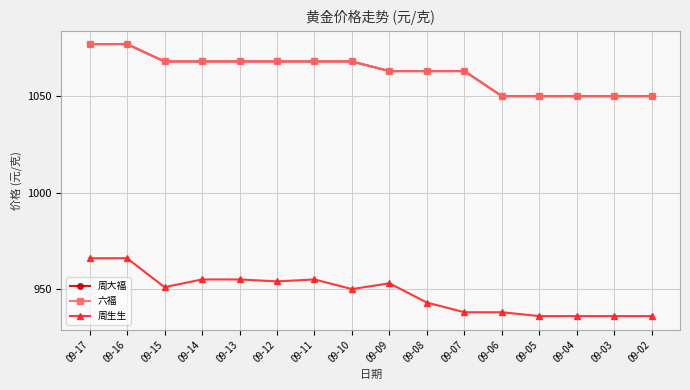

Is this an area chart (filled region under the line)?

No